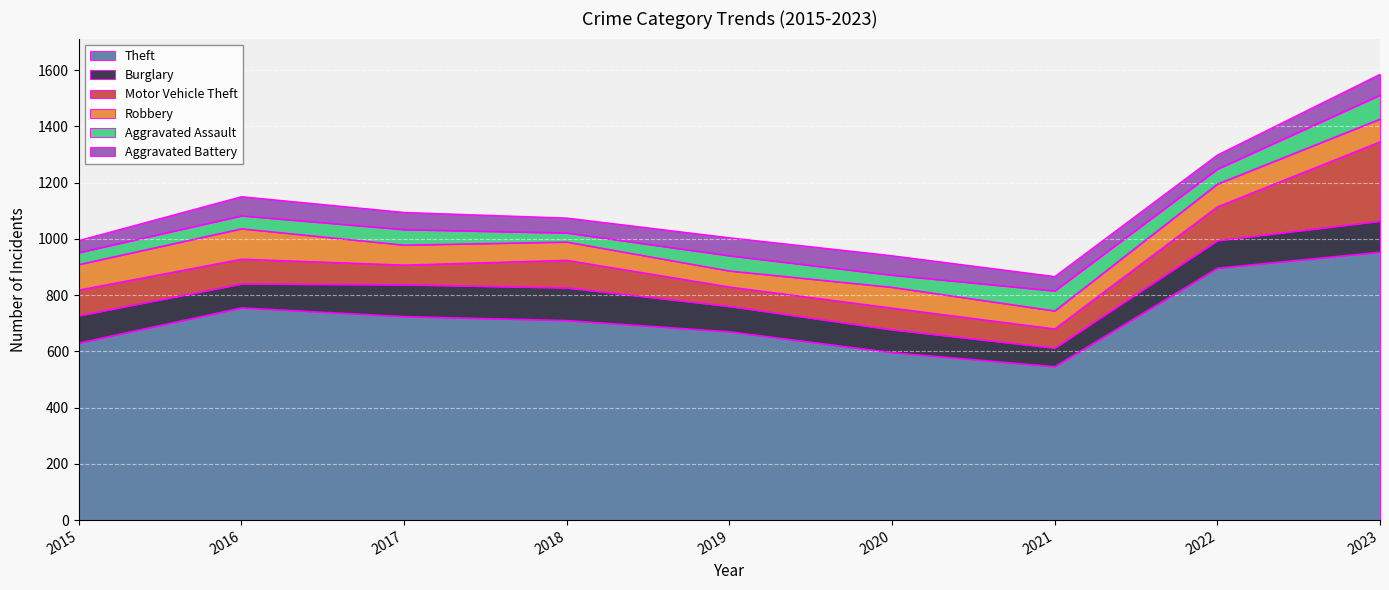

What is the minimum value shown in the chart?

32